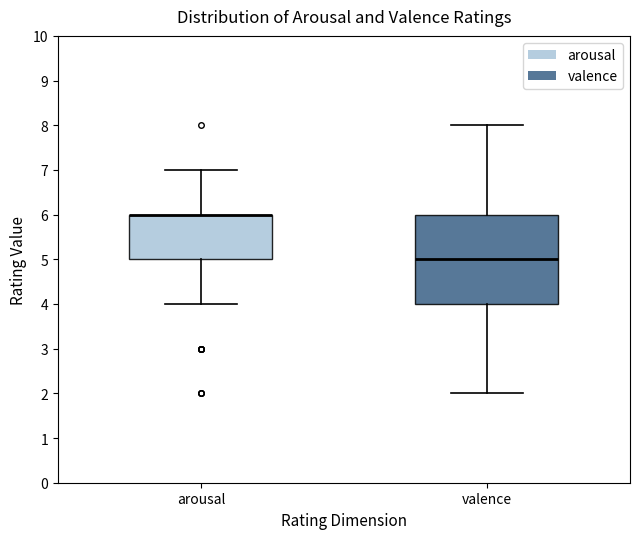

Reading left to right, transcribe this box plot: for each box, give where its median line is, the range the box spans, and where its two whiskers end, as read against the y-axis. The values are not printed on the chart, so give them approximately, as read against the axis.

arousal: median 6 (drawn on the box's upper edge), box 5 to 6, whiskers 4 to 7
valence: median 5, box 4 to 6, whiskers 2 to 8